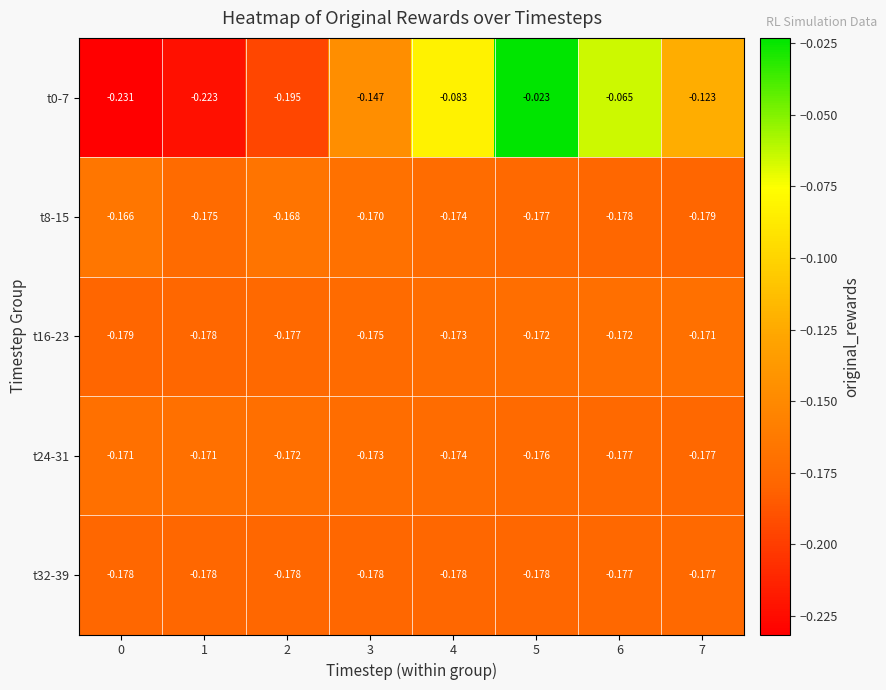

Is the value of t16-23 at 7 greater than the value of t8-15 at 0?

No